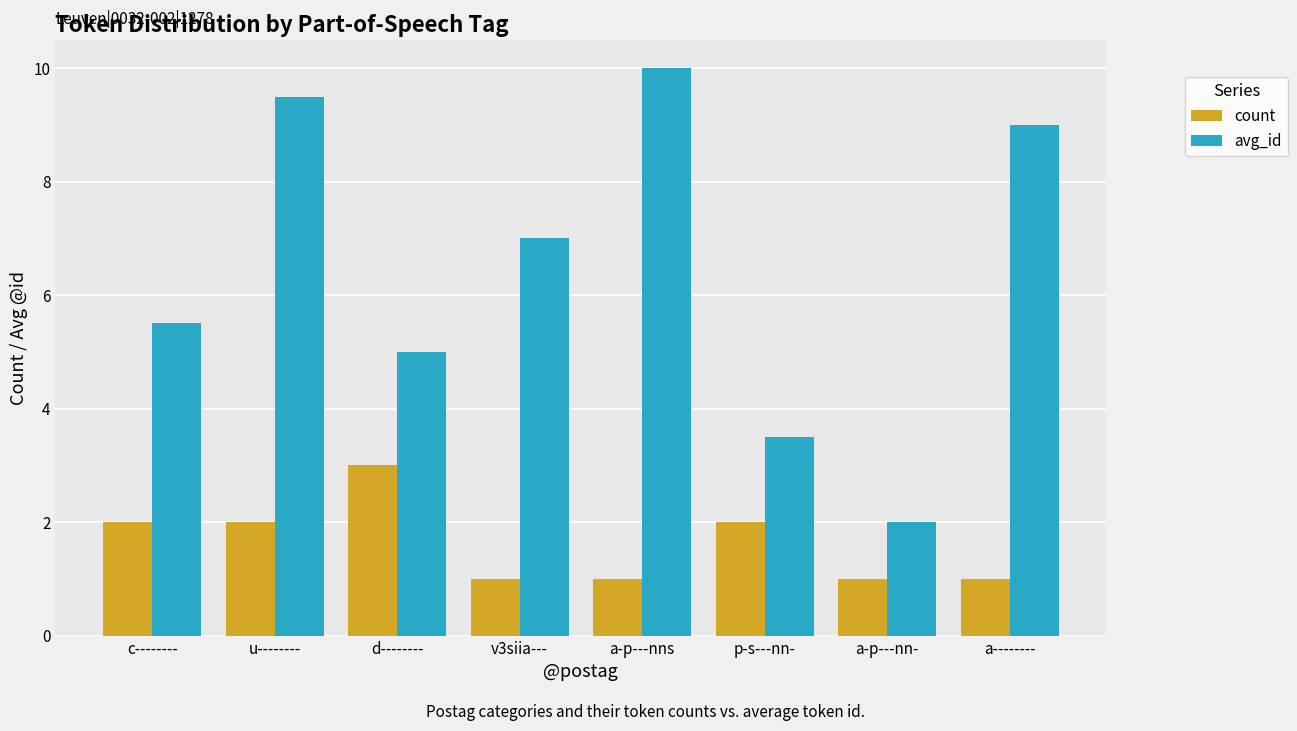

Between c-------- and v3siia---, which series saw the biggest shift?

avg_id